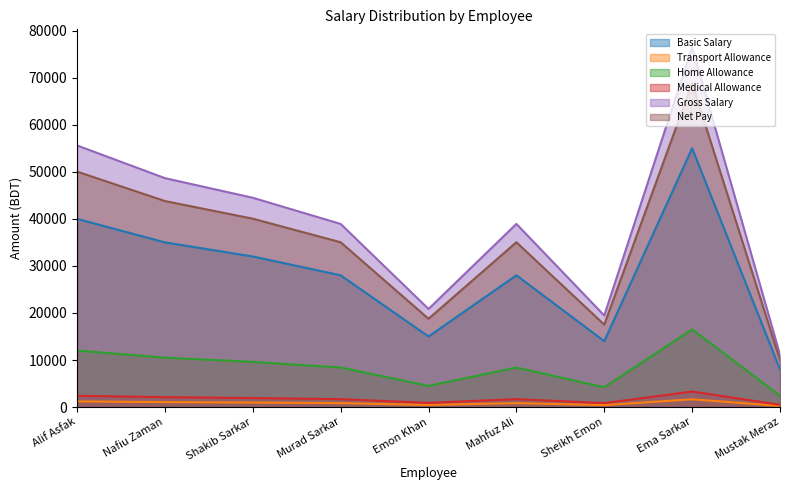

List the labels in order of Basic Salary value, largest first.

Ema Sarkar, Alif Asfak, Nafiu Zaman, Shakib Sarkar, Murad Sarkar, Mahfuz Ali, Emon Khan, Sheikh Emon, Mustak Meraz